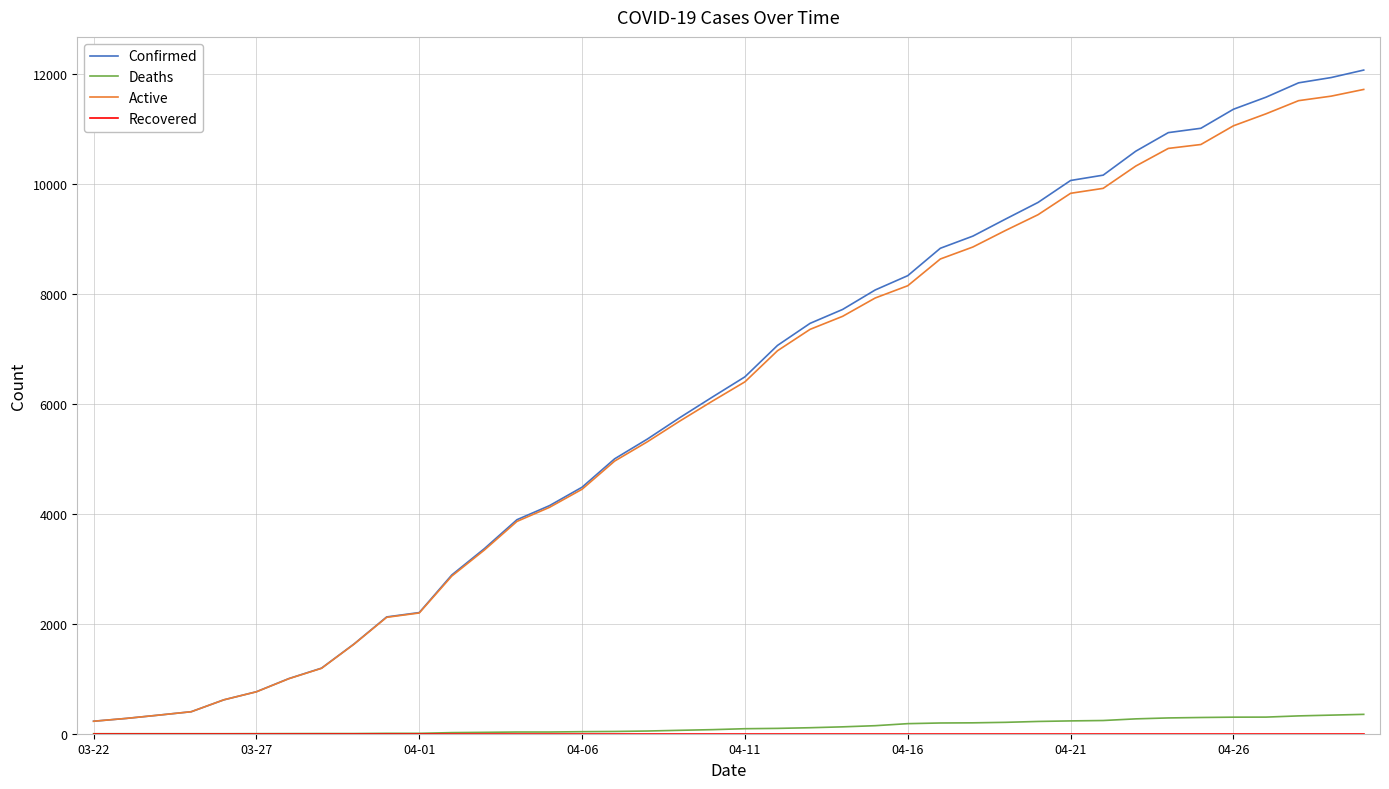

What is the greatest value displayed?

12063